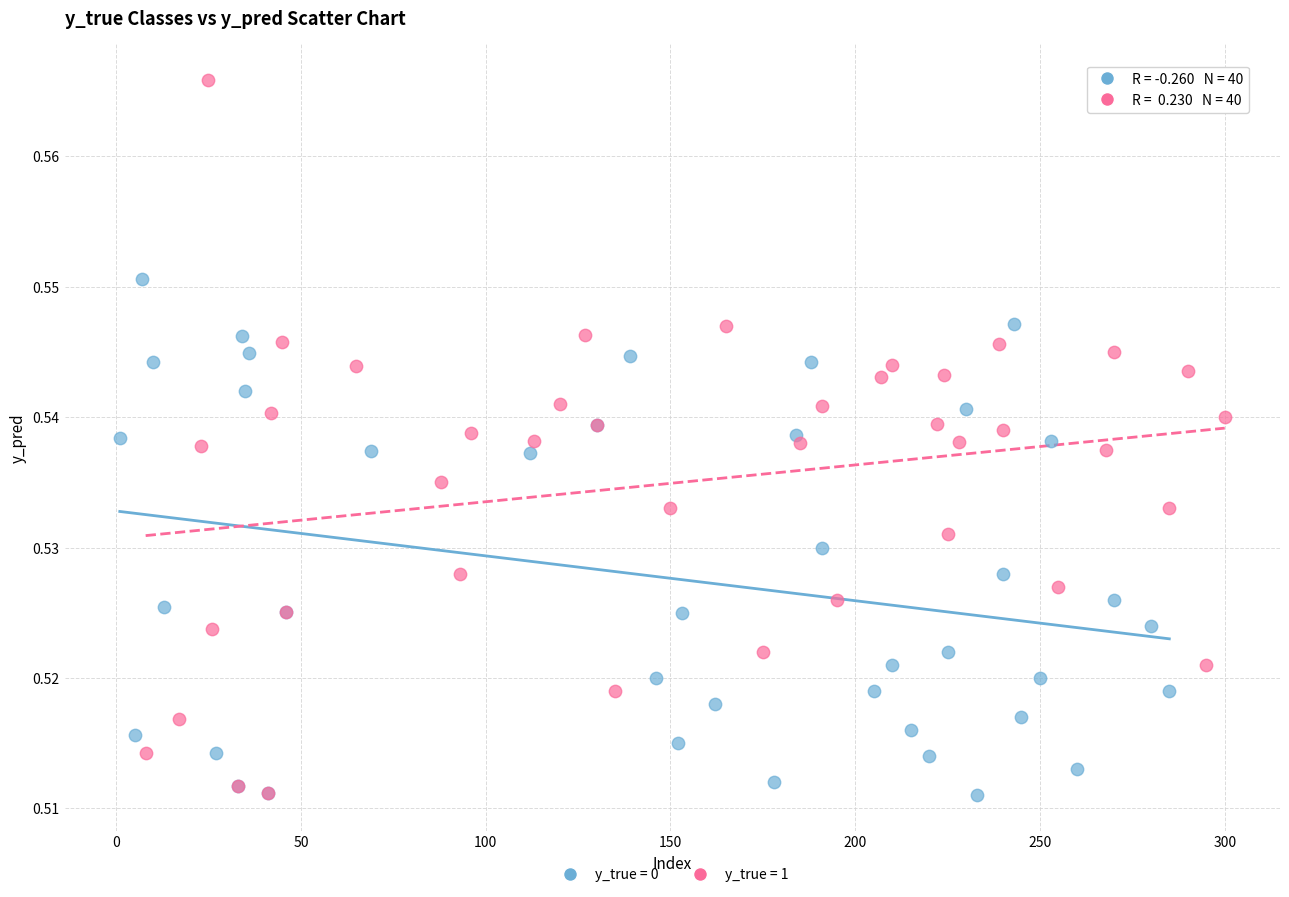

Which series reaches the maximum Y coordinate?

y_true = 1